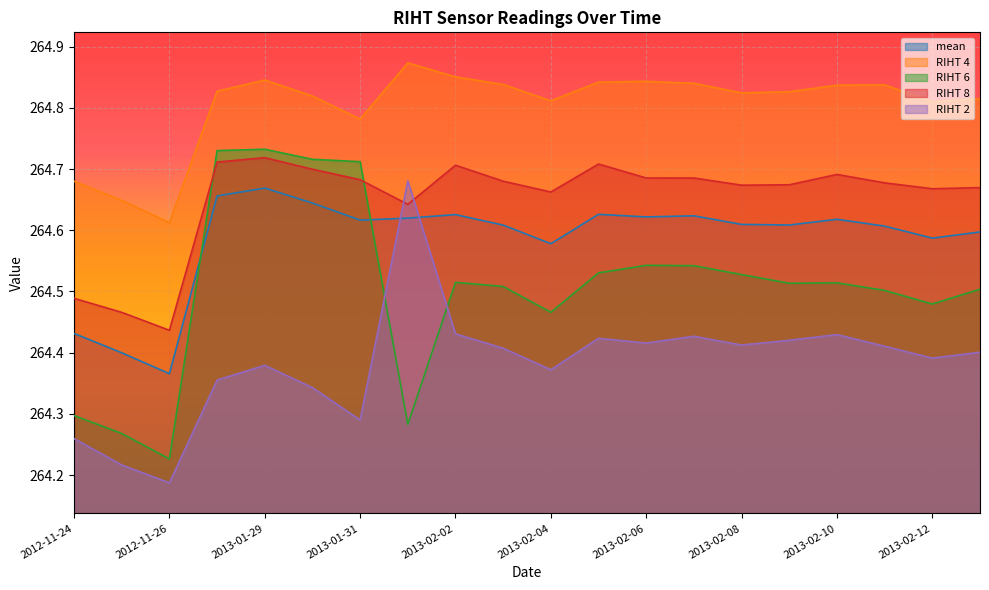

Between which two adjacent categories do RIHT 8 and RIHT 6 first intersect?

2012-11-26 and 2013-01-28